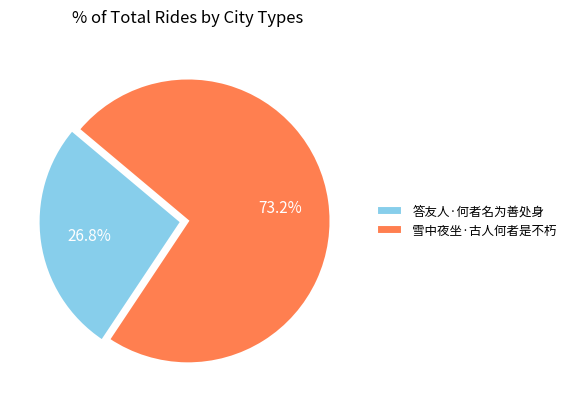

To the nearest percent, what percentage of the pie is 雪中夜坐·古人何者是不朽?

73%